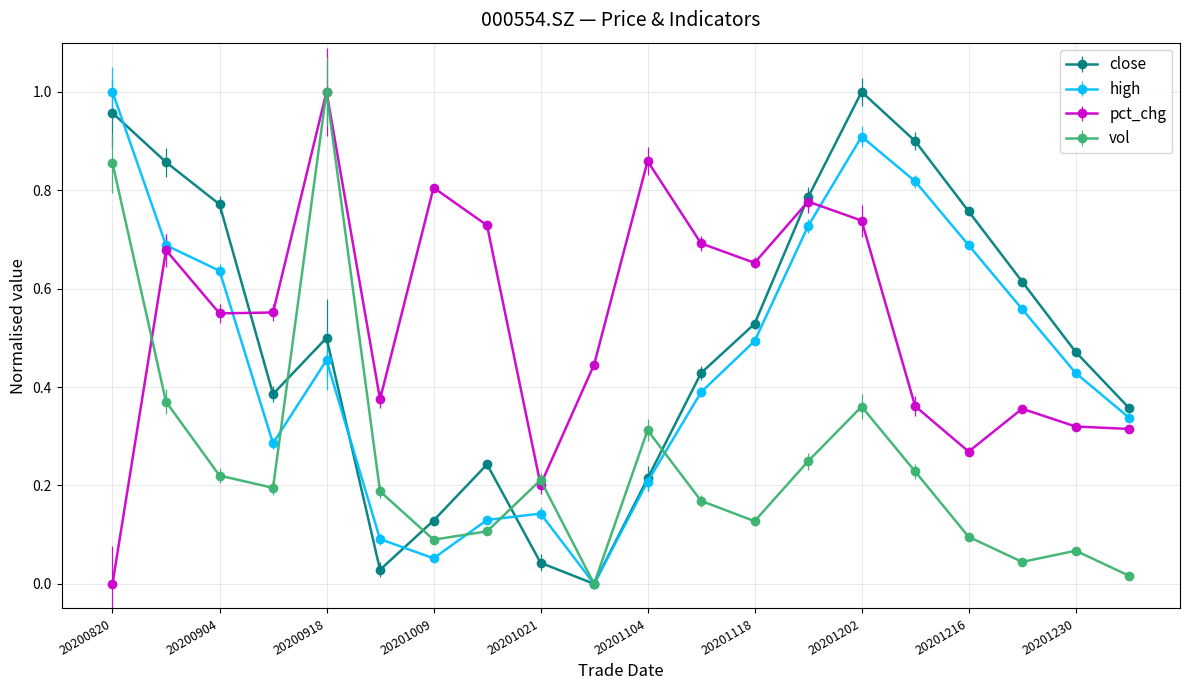

In high, how many points are lower than both neighbors (excluding endpoints)?

3